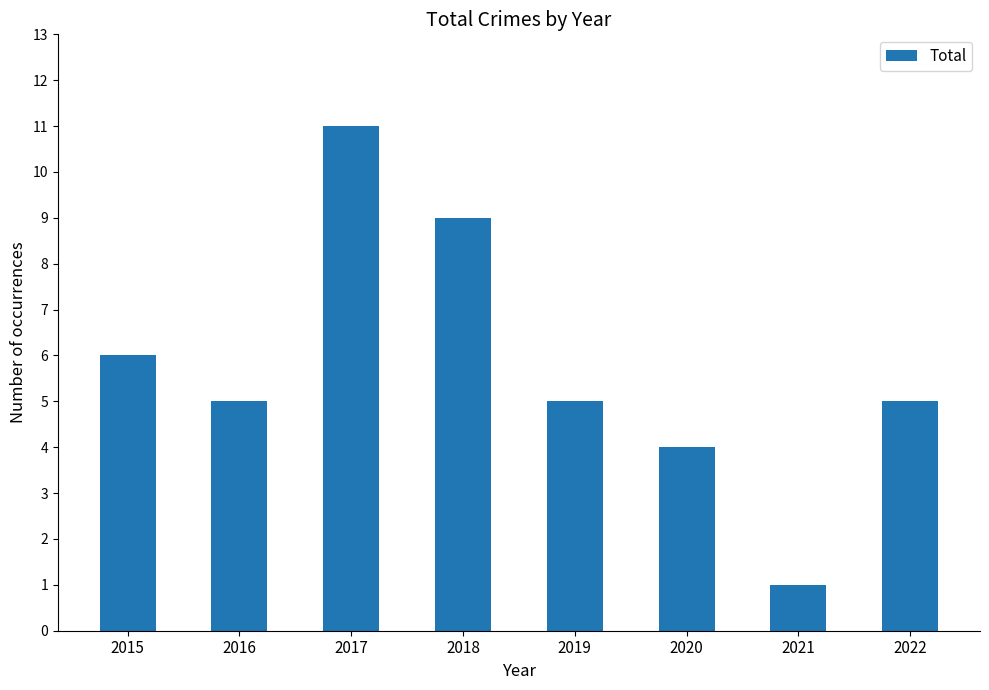

What is the difference between the values at 2015 and 2022?

1